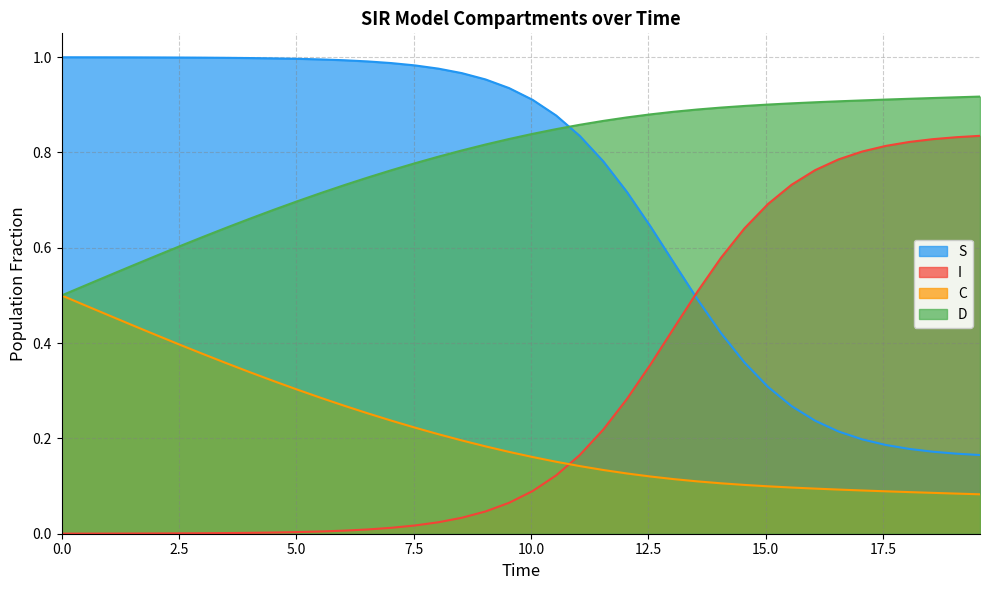

True or false: S and C cross at least once.

False